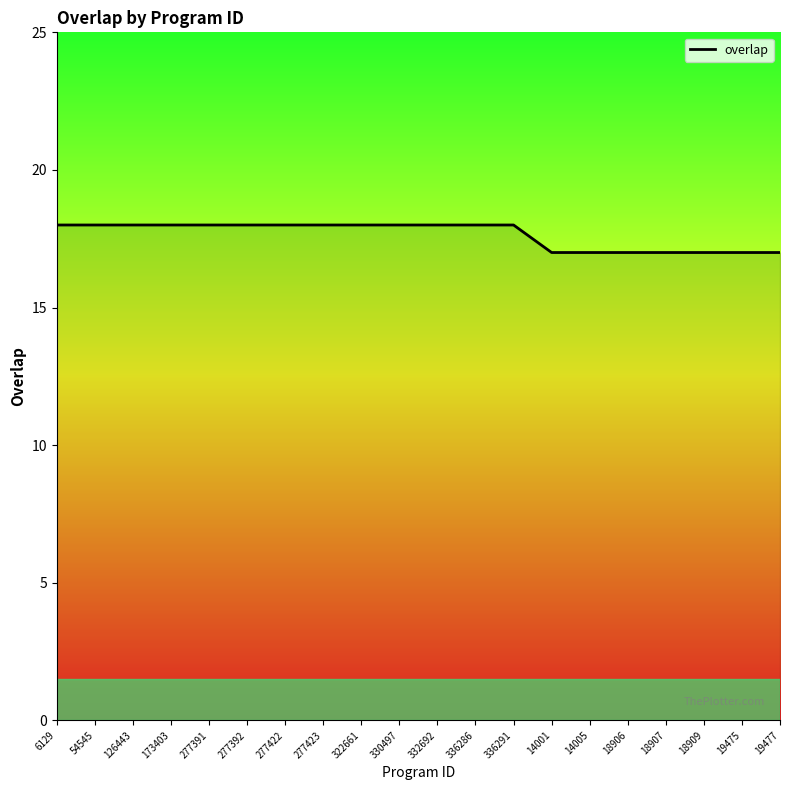

The chart shows a value of 11 at 277392. True or false?

False